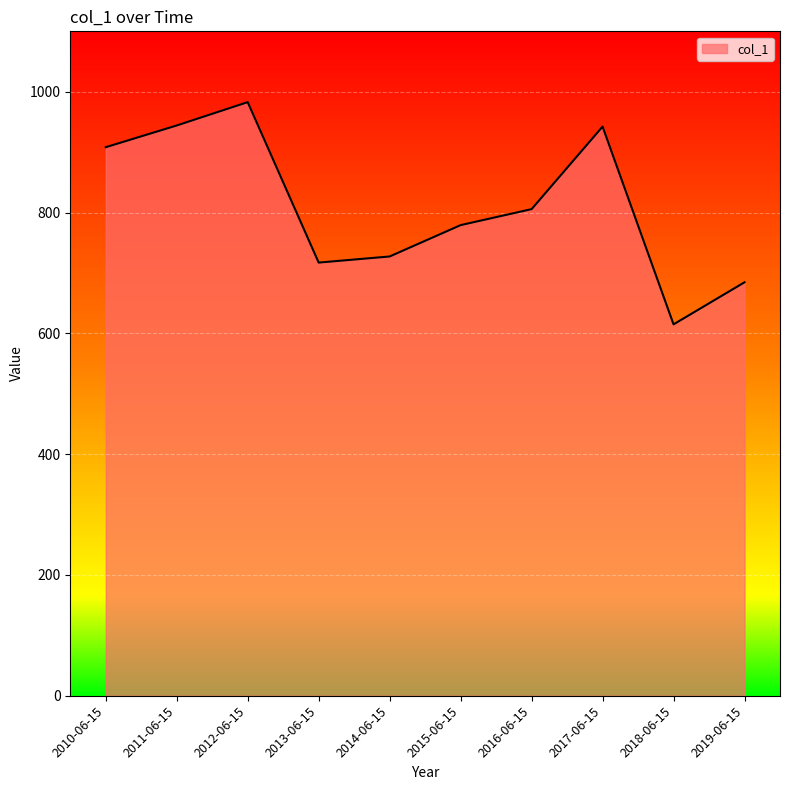

What is the greatest value displayed?

982.8